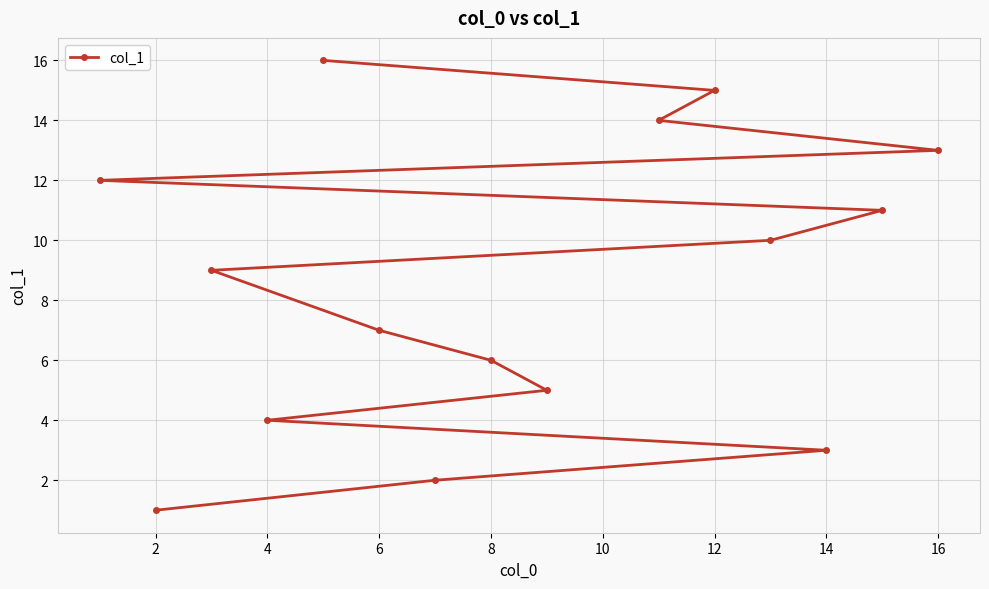

What is the difference between the maximum and minimum values?

15